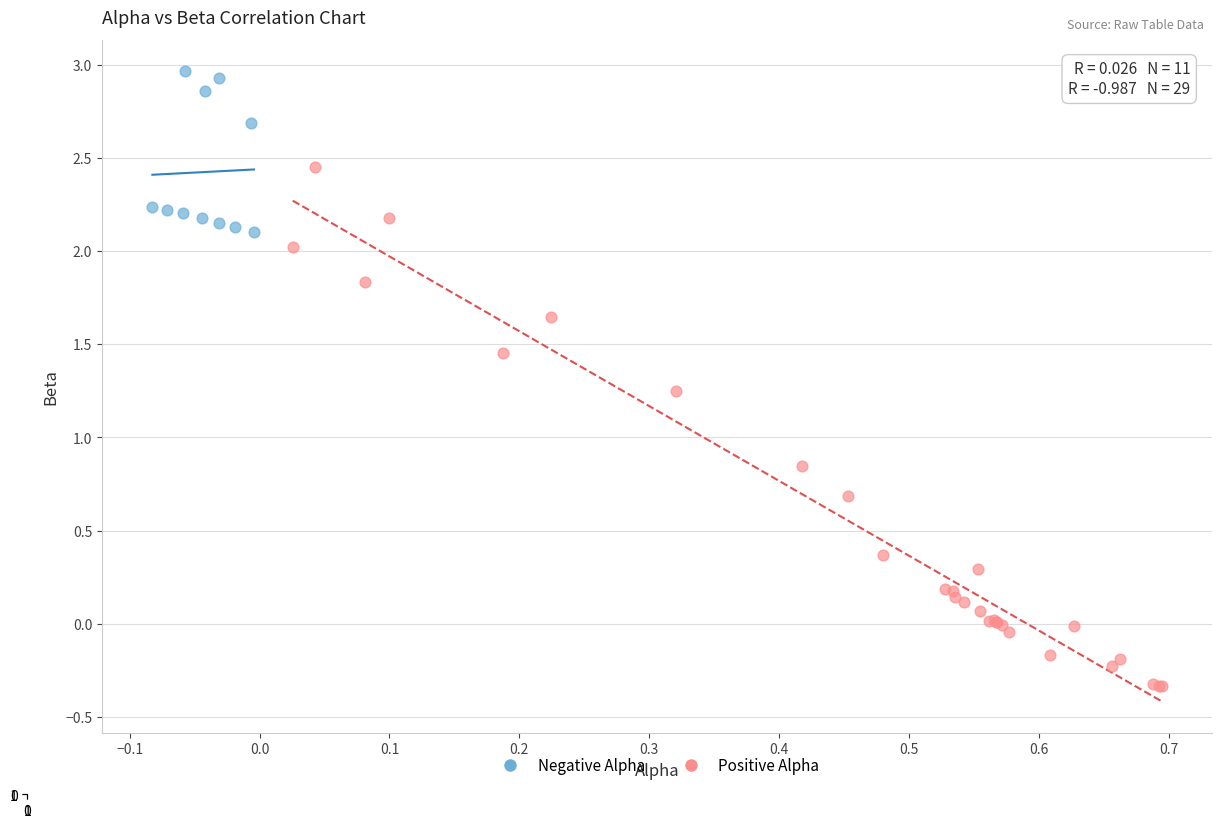

Which series reaches the minimum Y coordinate?

Positive Alpha